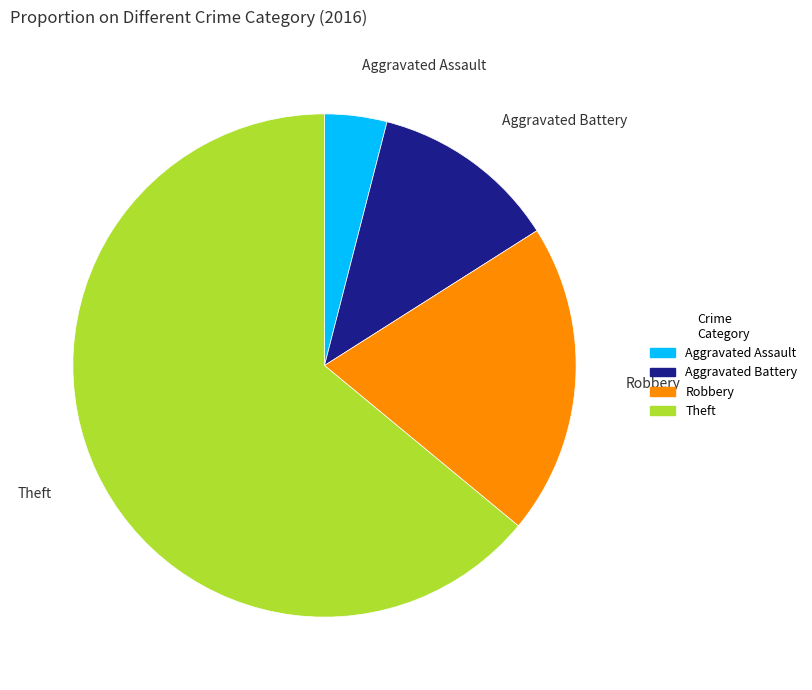

What is the largest slice in the pie chart?

Theft